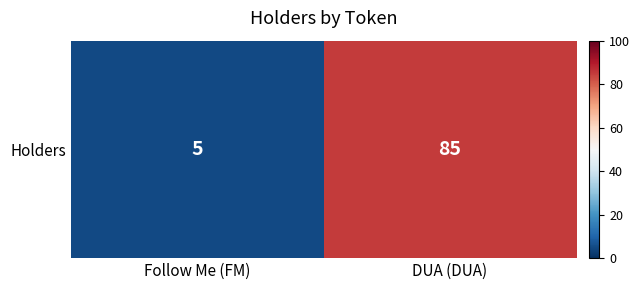

What is the ratio of the value at DUA (DUA) to the value at Follow Me (FM)?

17.0